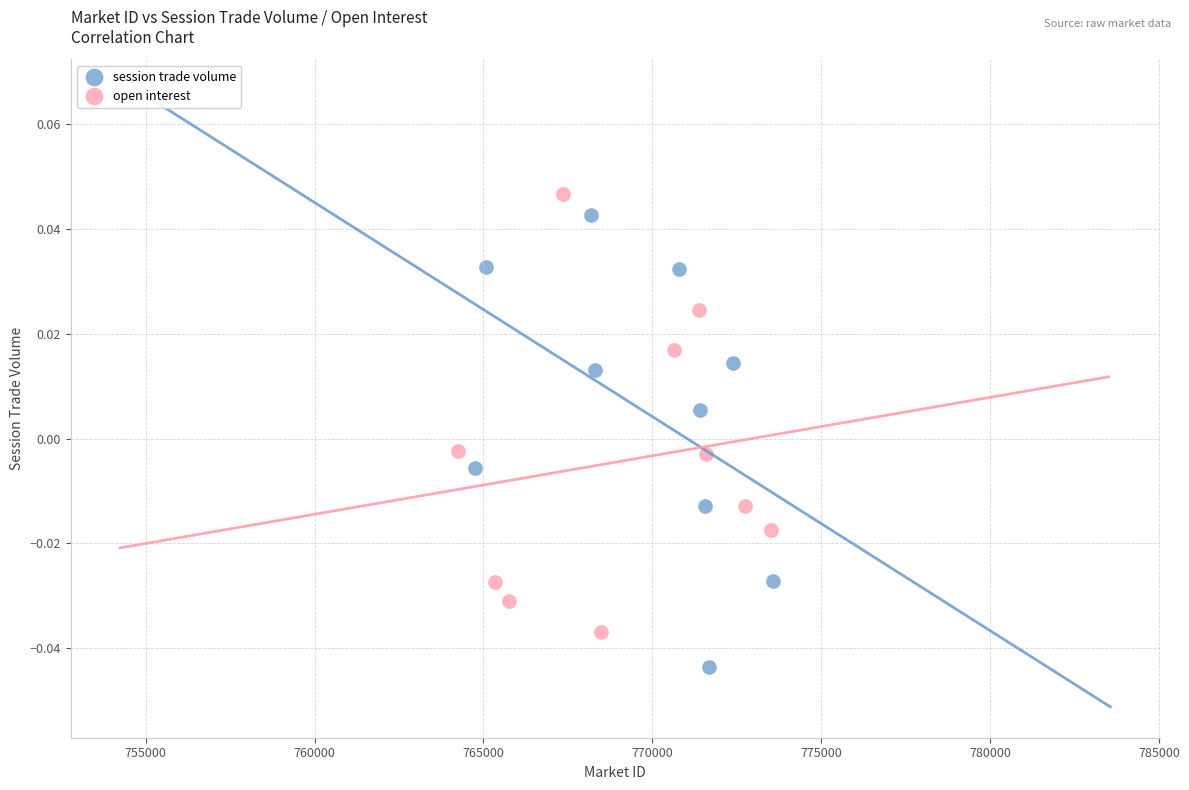

Which series contains the lowest Y value?

session trade volume